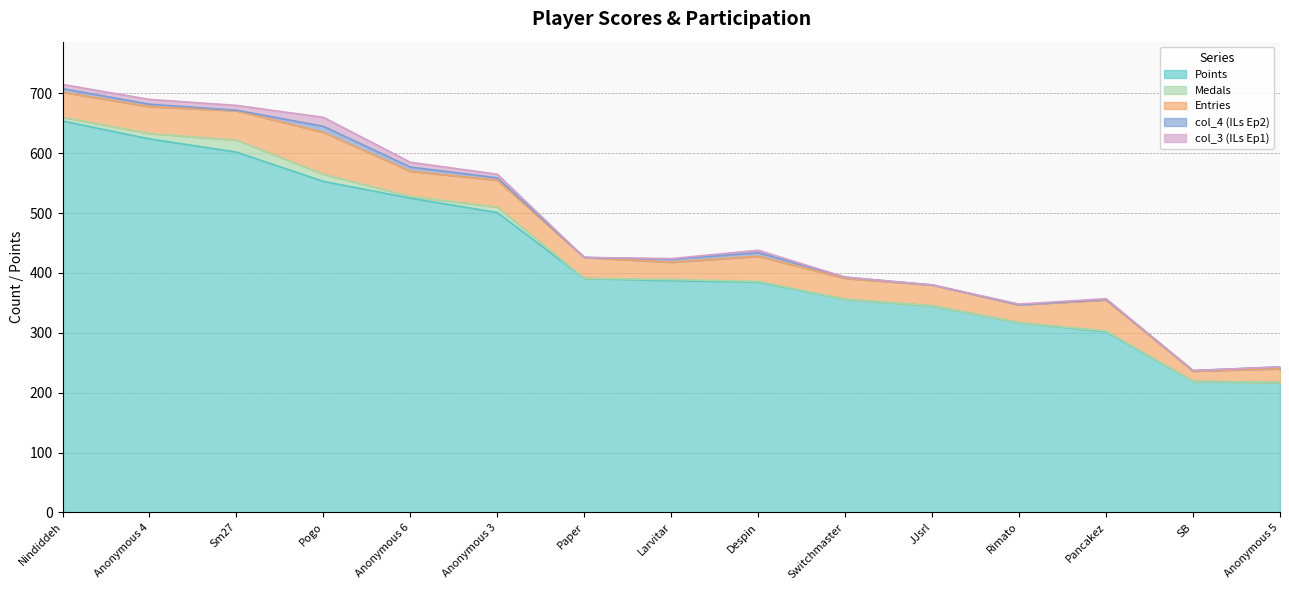

Which series ends up on top after the final intersection of Medals and col_4 (ILs Ep2)?

Medals